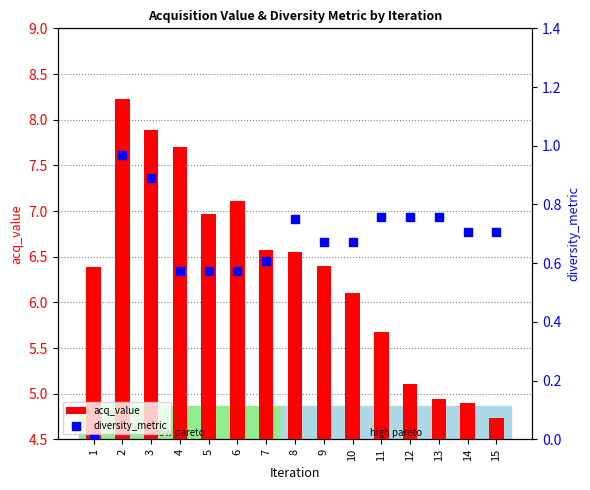

Which series contains the highest Y value?

acq_value